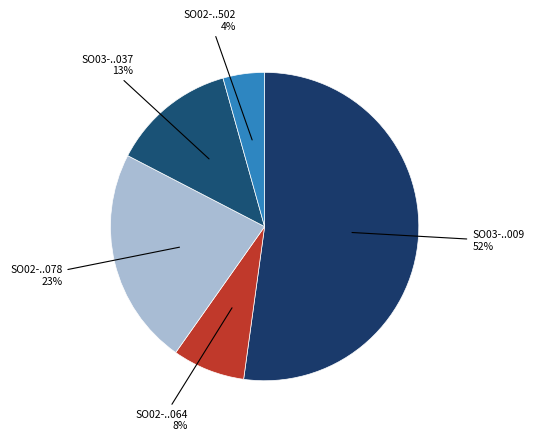

Rank the categories by value from lowest to highest.

SO02-IDM230100502, SO02-IDM230200064, SO03-IDM230200037, SO02-IDM230200078, SO03-IDM230200009